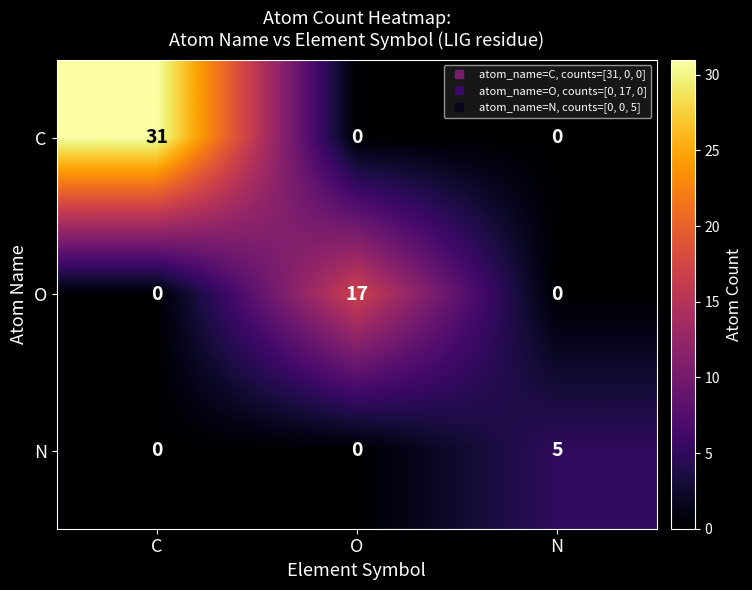

How many values in C are above zero?

1